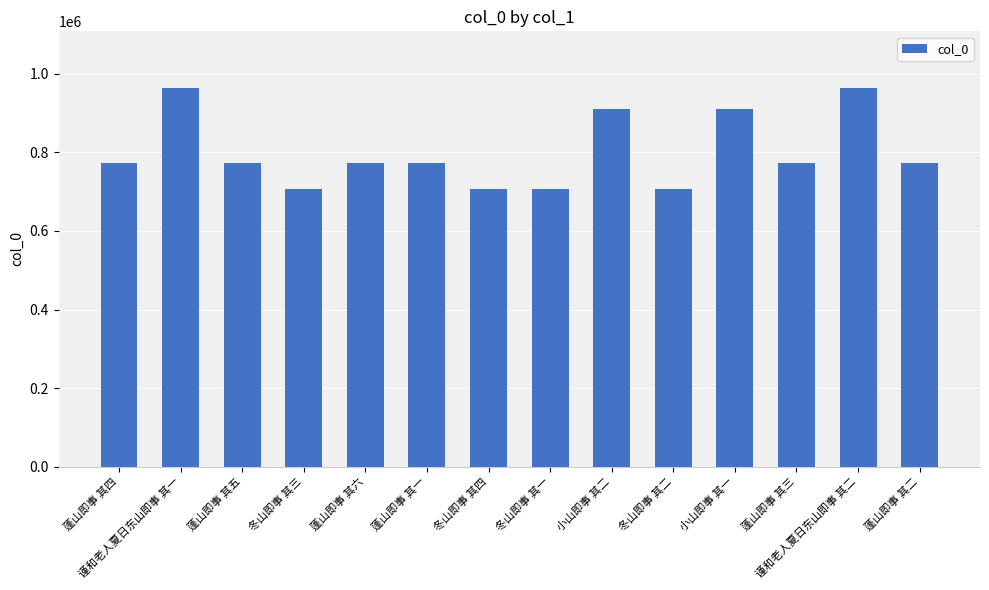

Is it true that the value at 蓬山即事 其四 is 772743?

True